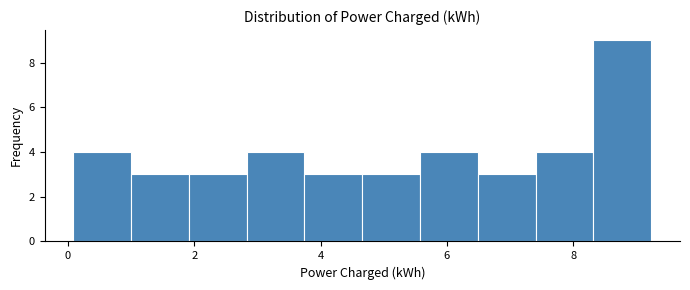

Reading left to right, list every bar in this chart as the range it spans on the x-axis followed by its height. Neither the bar edges nor the heights are printed on the chart, so give them approximately, as read against the axes.

0.0 to 1.0: 4
1.0 to 2.0: 3
2.0 to 2.8: 3
2.8 to 3.8: 4
3.8 to 4.6: 3
4.6 to 5.6: 3
5.6 to 6.4: 4
6.4 to 7.4: 3
7.4 to 8.4: 4
8.4 to 9.2: 9